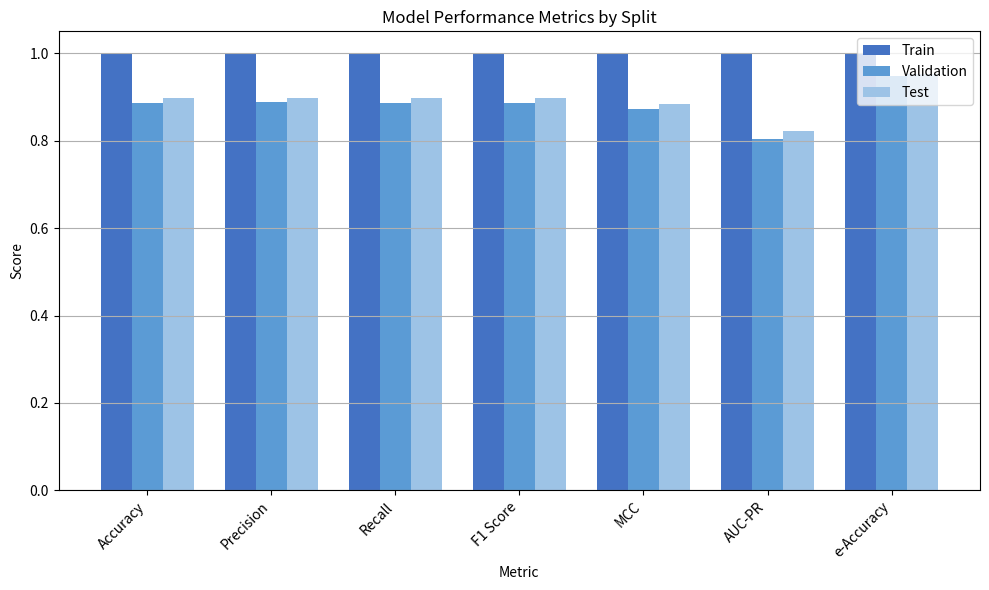

Is the value of Validation at AUC-PR greater than the value of Test at e-Accuracy?

No